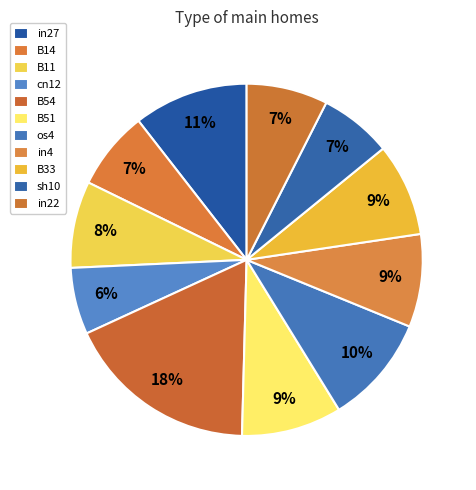

How many slices are in this pie chart?

11